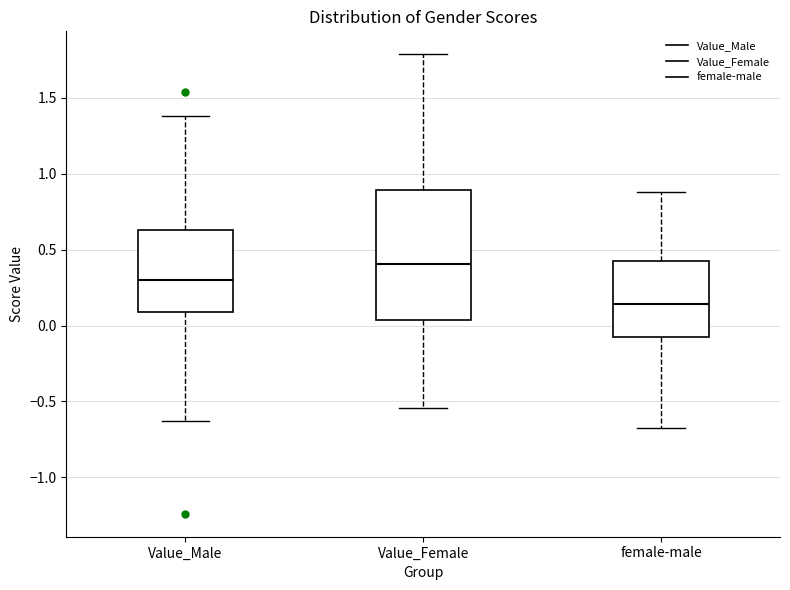

Reading left to right, read every box against the y-axis: the position of its median line, the range the box covers, and the ends of its whiskers. The values are not printed on the chart, so give them approximately, as read against the axis.

Value_Male: median 0.30, box 0.10 to 0.65, whiskers -0.65 to 1.40
Value_Female: median 0.40, box 0.05 to 0.90, whiskers -0.55 to 1.80
female-male: median 0.15, box -0.05 to 0.40, whiskers -0.65 to 0.90